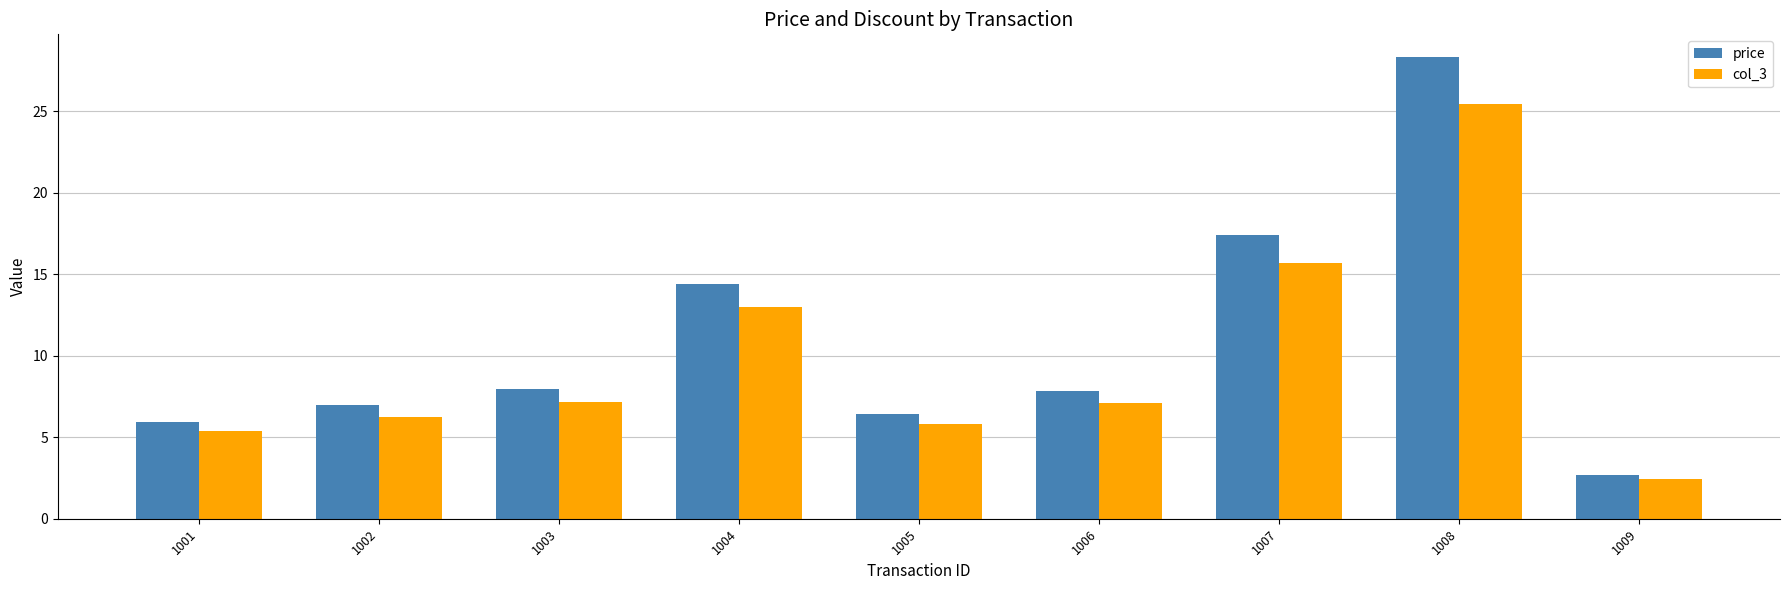

How many series are shown in this chart?

2